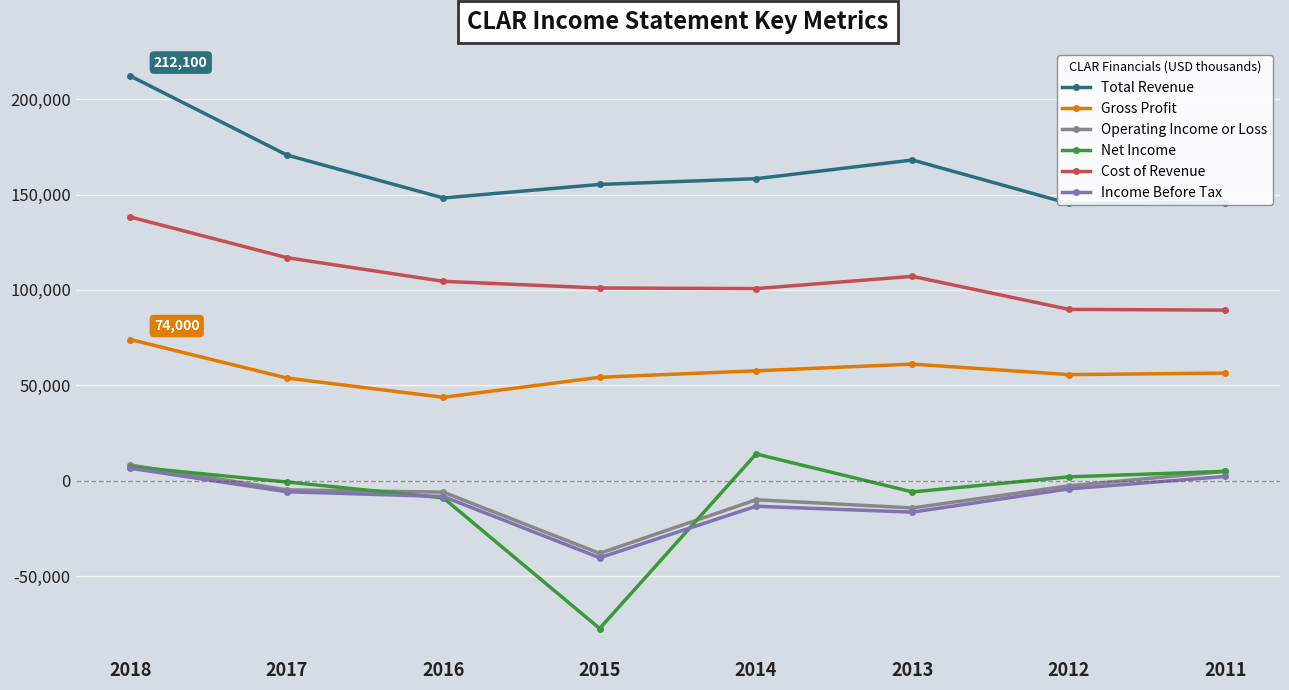

True or false: Net Income has more than 0 points higher than both neighbors.

True